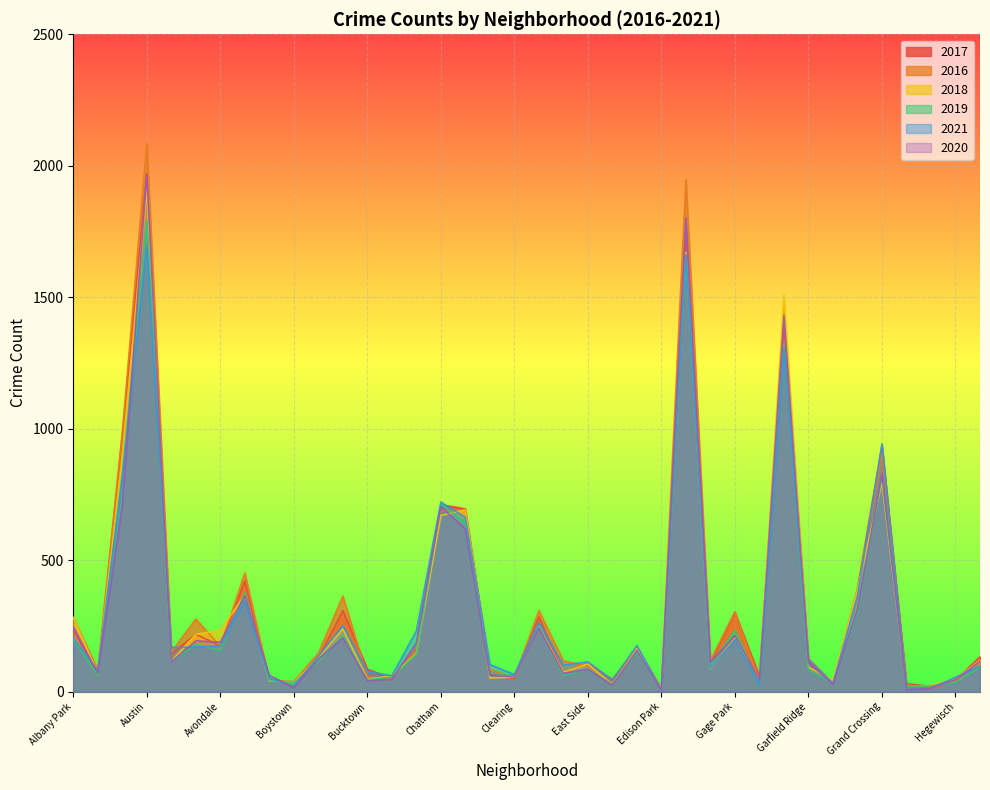

Where is the first local minimum for 2021?

Armour Square